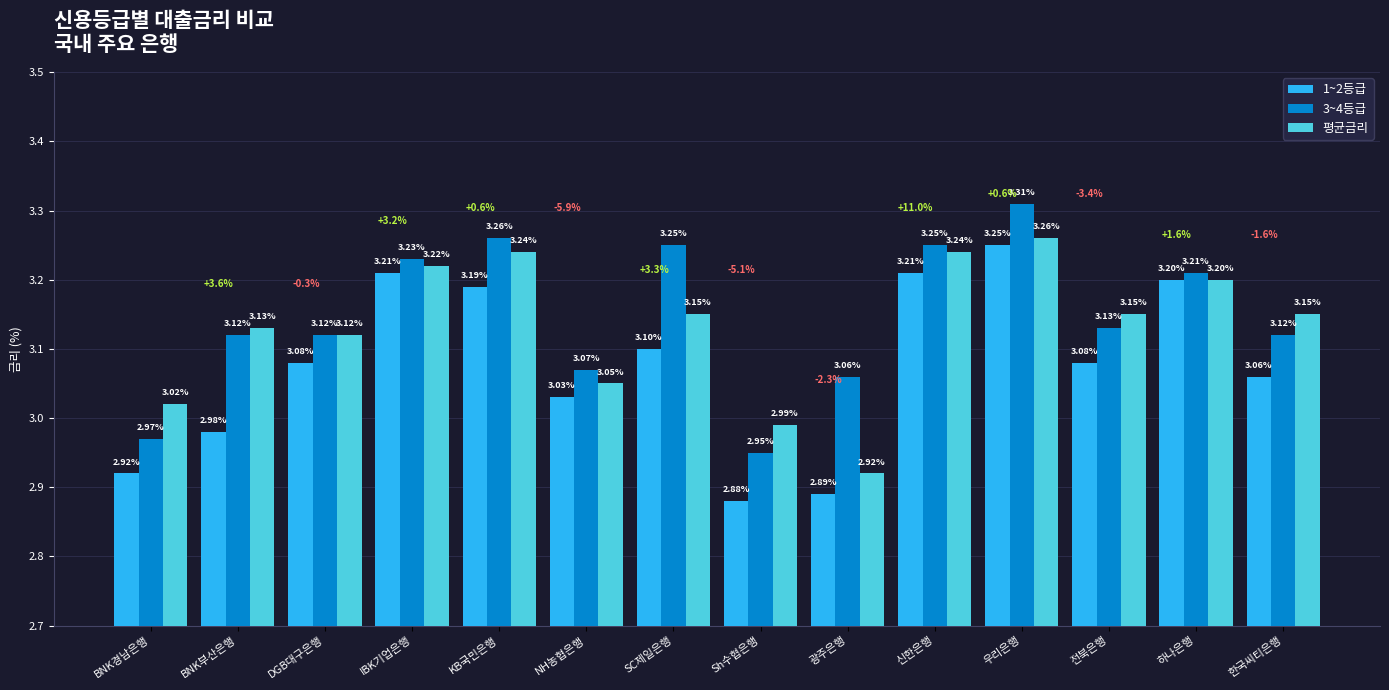

Between 광주은행 and 전북은행, which series saw the biggest shift?

평균금리